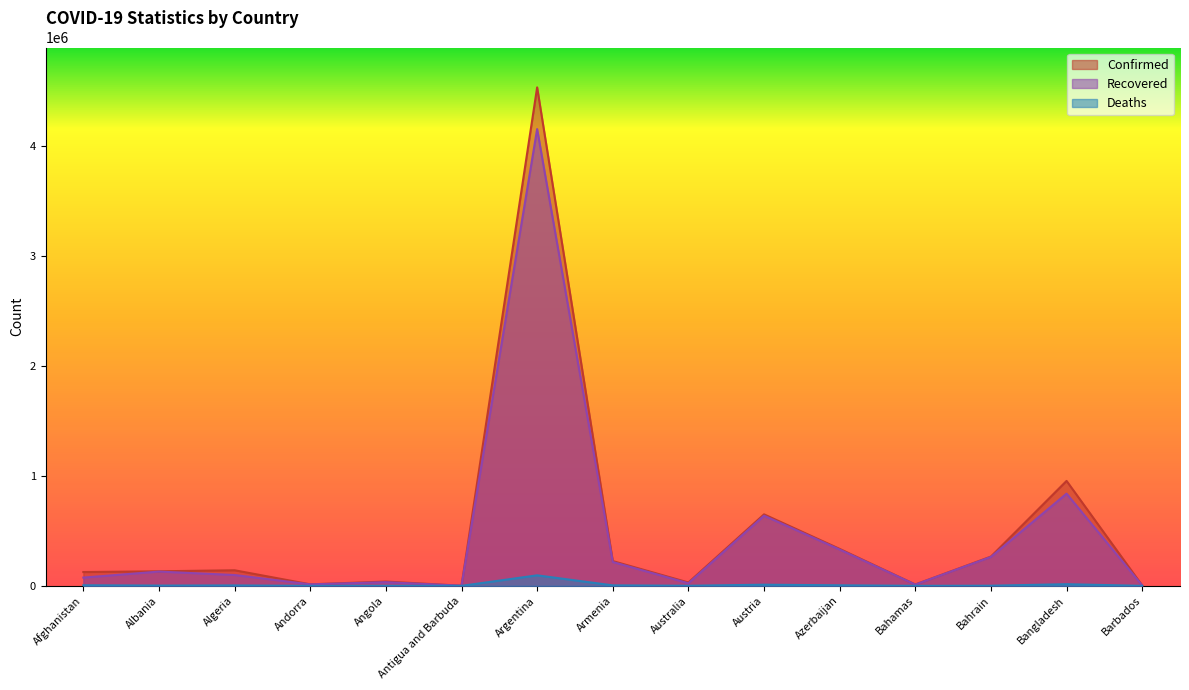

What is the difference between the maximum and second lowest values in the Confirmed series?

4531387